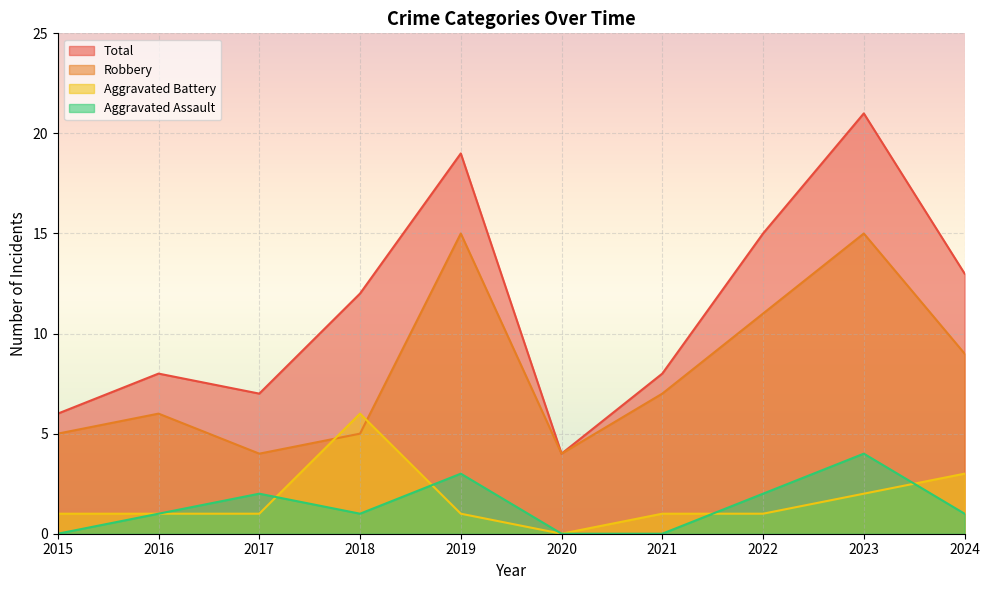

The Aggravated Assault series shows 4 at 2023. True or false?

True